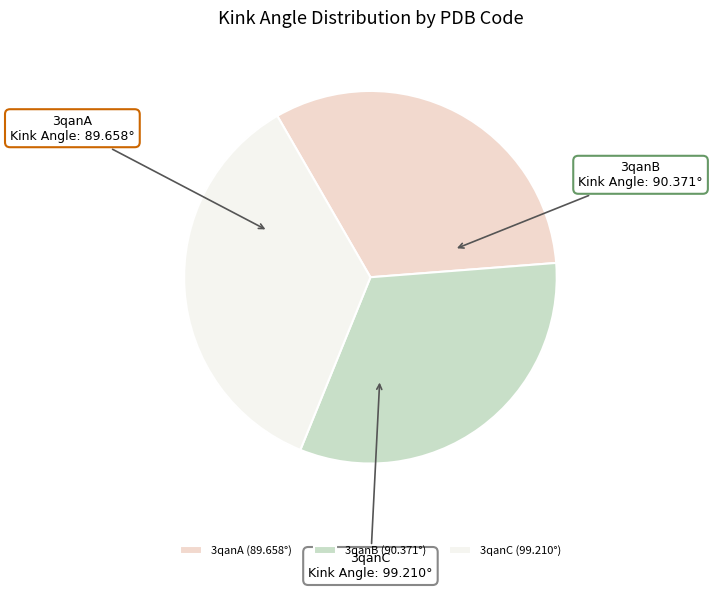

Is the sum of 3qanC (99.210°) and 3qanA (89.658°) greater than half?

Yes